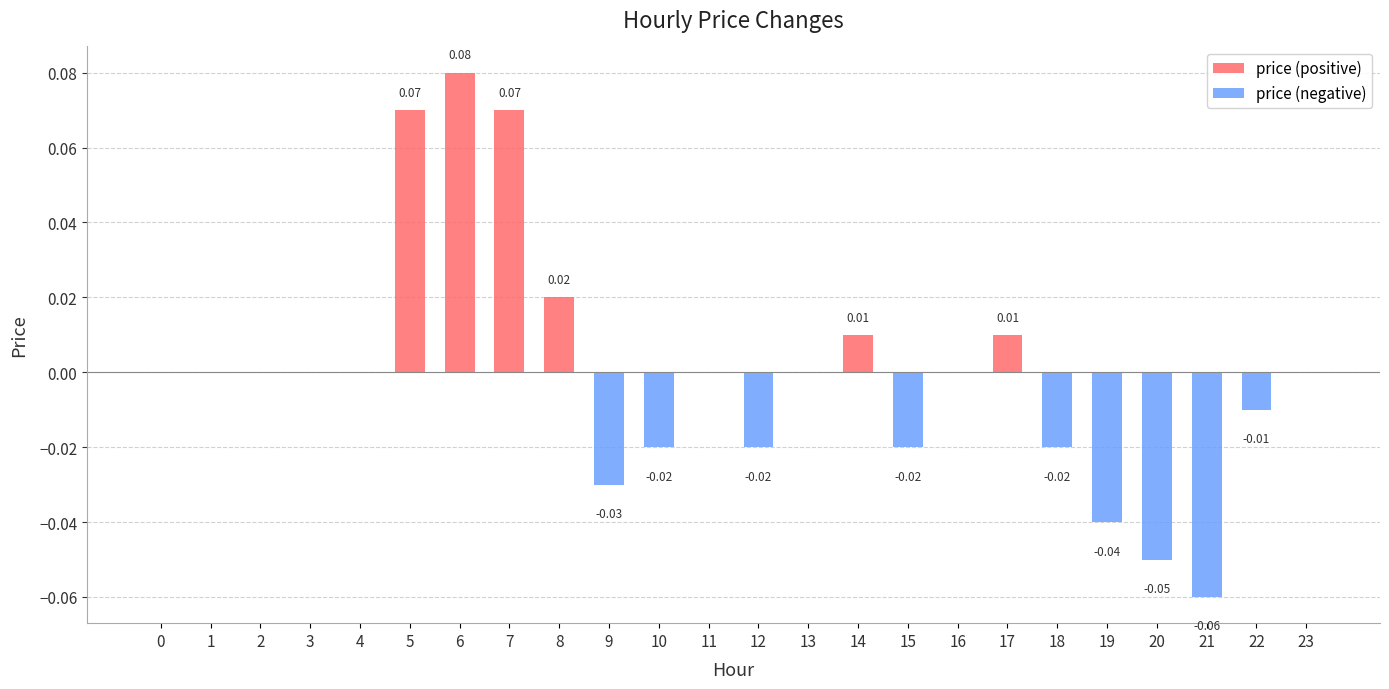

What is the maximum value shown in the chart?

0.1